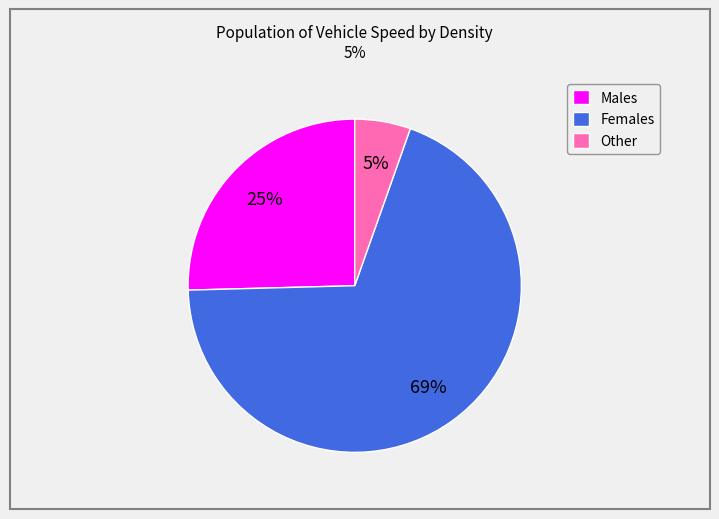

Which has a higher value, Males or Females?

Females